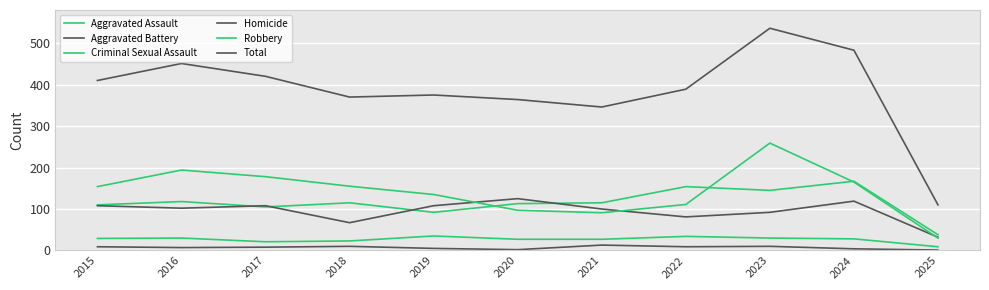

At which label is Aggravated Battery closest to 78?

2022